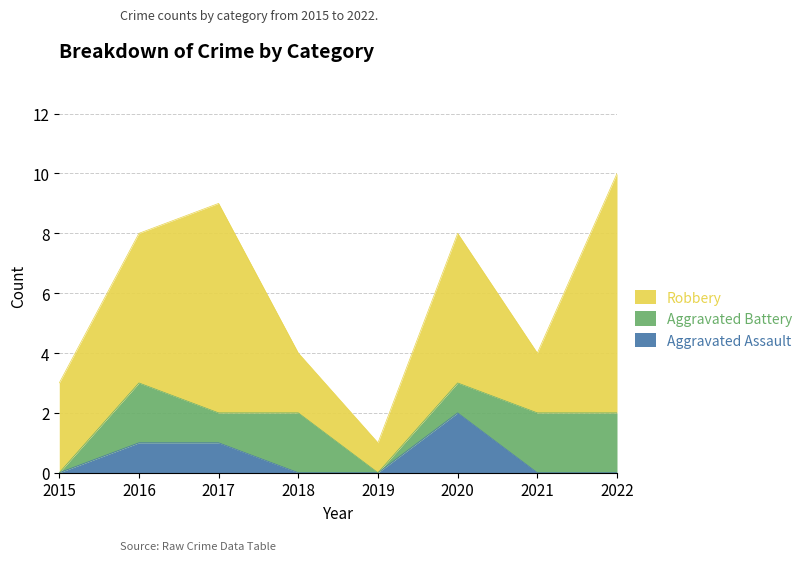

Does the chart have visible grid lines?

Yes